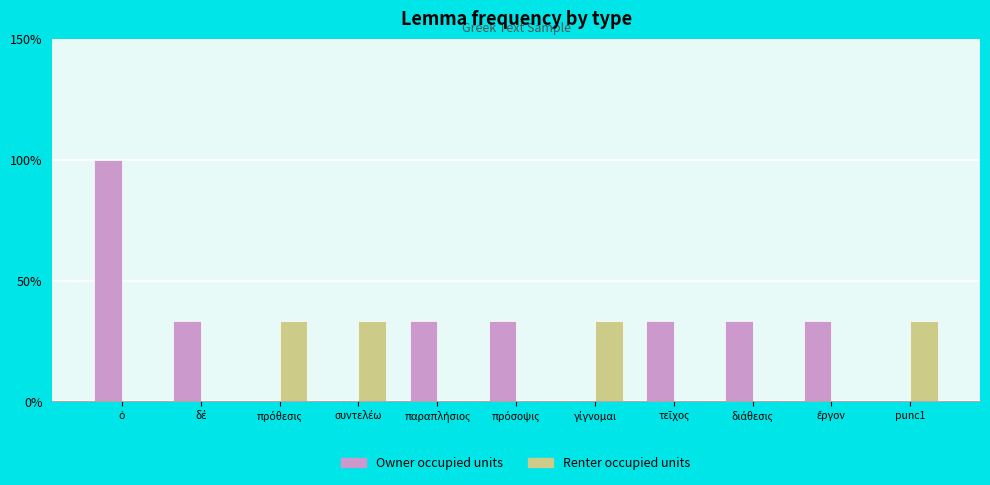

What is the maximum value shown in the chart?

100.0